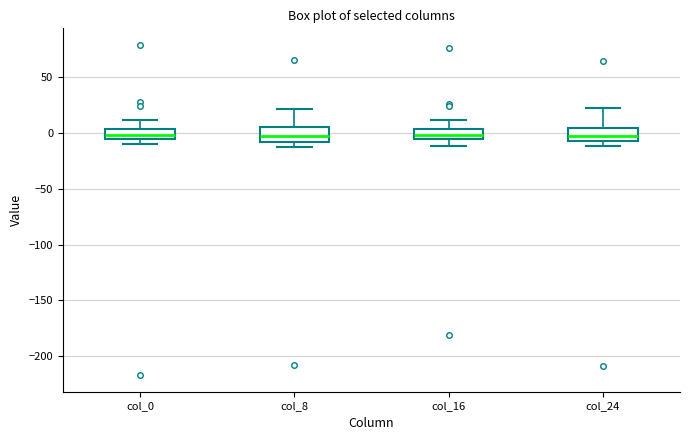

Reading left to right, read every box against the y-axis: the position of its median line, the range the box covers, and the ends of its whiskers. The values are not printed on the chart, so give them approximately, as read against the axis.

col_0: median 0, box -5 to 5, whiskers -10 to 10
col_8: median -5, box -10 to 5, whiskers -10 (just below the box's lower edge) to 20
col_16: median 0, box -5 to 5, whiskers -10 to 10
col_24: median -5 (inside the box), box -5 to 5, whiskers -10 to 20